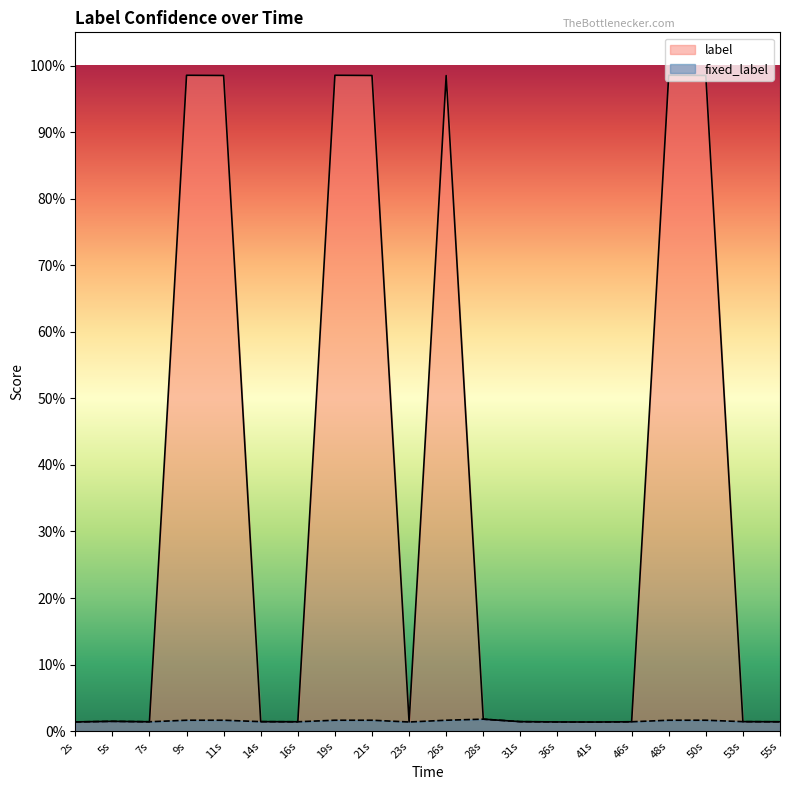

Between 55s and 26s, which is larger?

26s